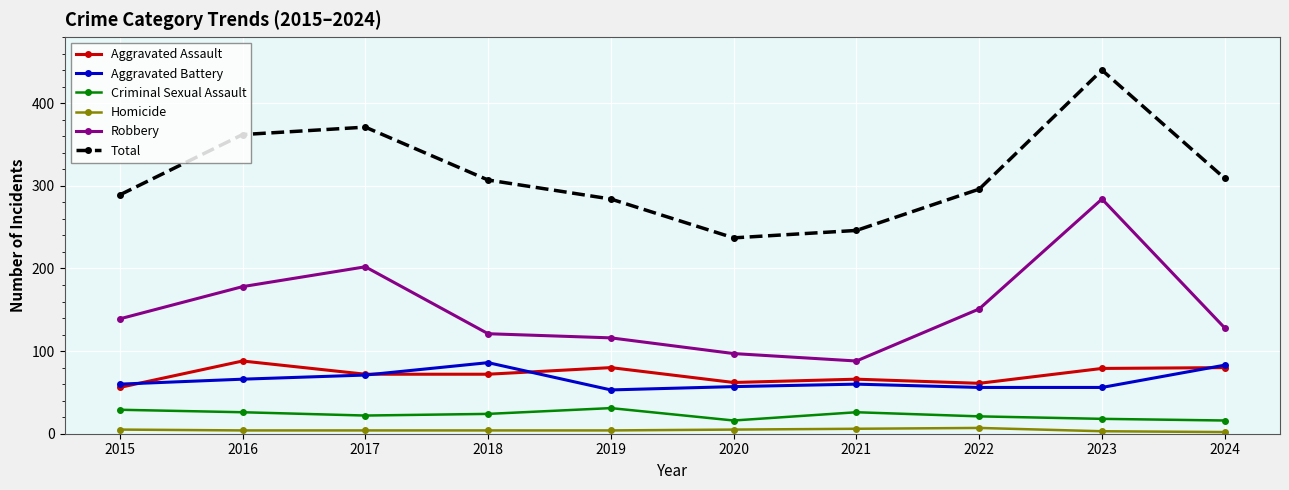

What is the value of the Aggravated Battery point at the 9th from the left?

56